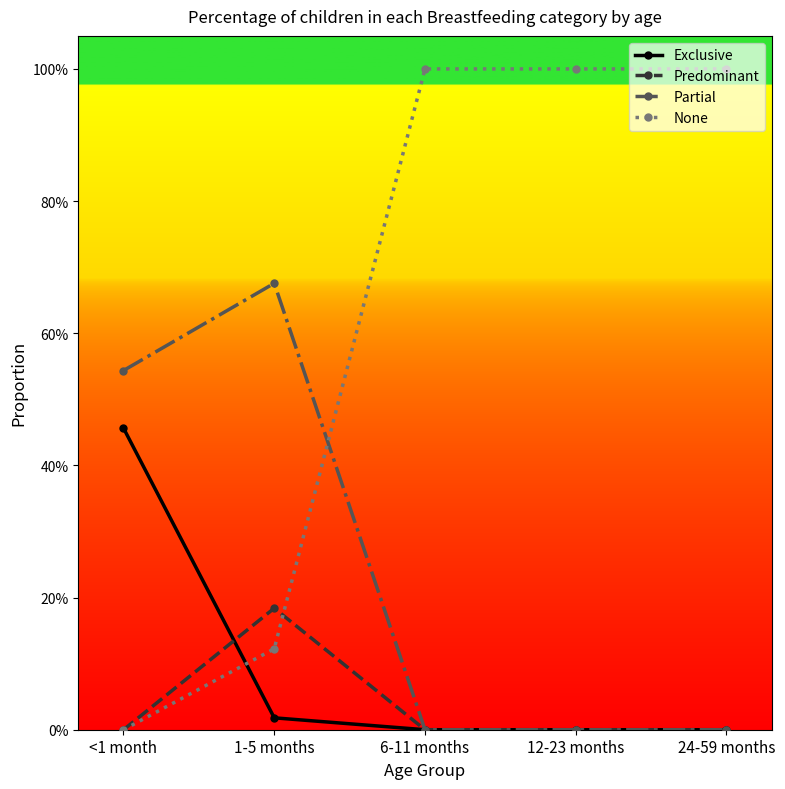

How many Predominant values are between 0 and 1?

5